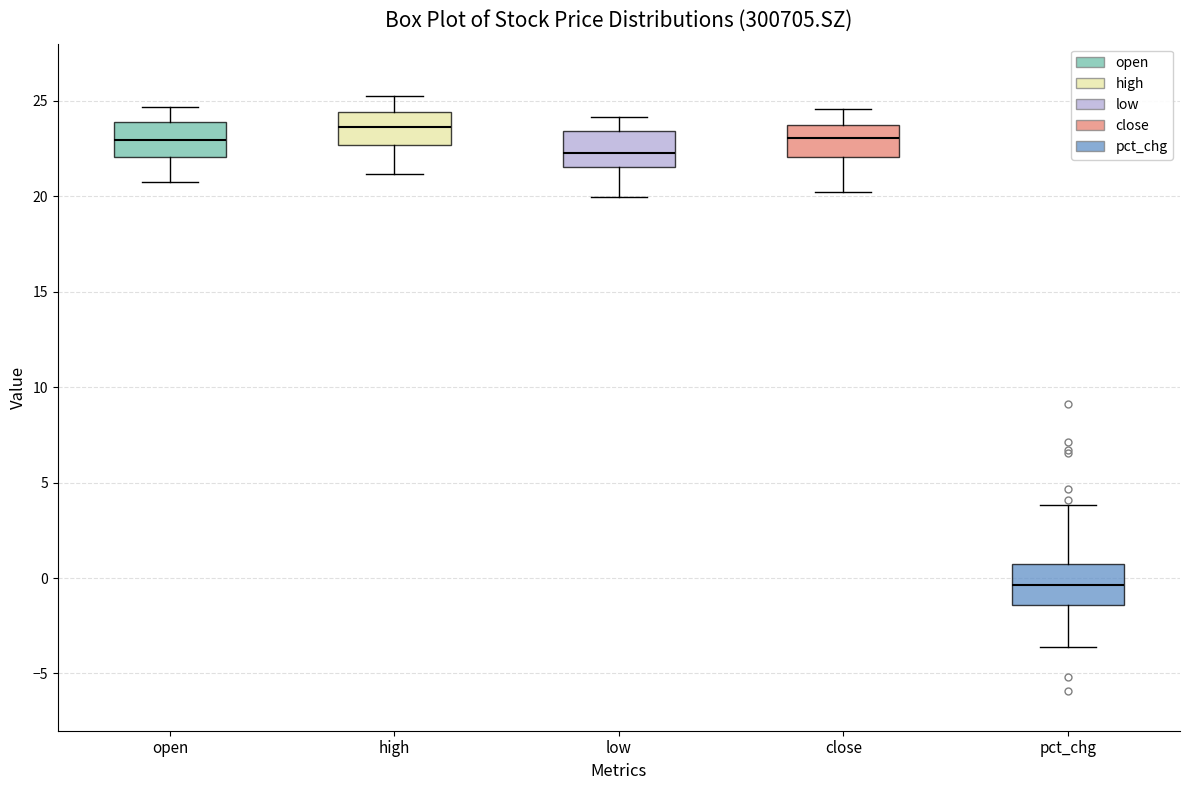

Which box's median line is the highest?

high